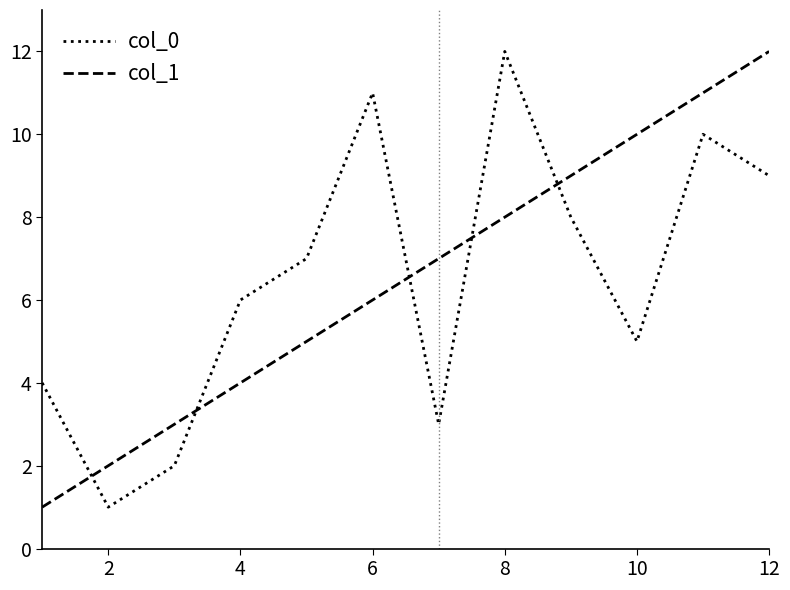

True or false: col_0 and col_1 intersect in this chart.

True